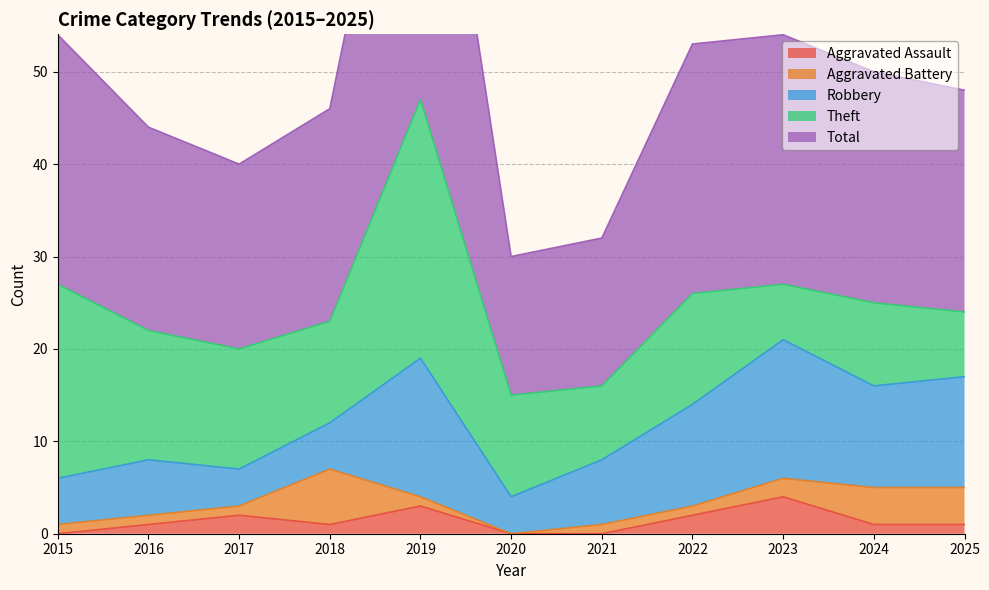

Reading left to right, list all the values displayed in this chart.

Aggravated Assault: 2015=0	2016=1	2017=2	2018=1	2019=3	2020=0	2021=0	2022=2	2023=4	2024=1	2025=1
Aggravated Battery: 2015=1	2016=1	2017=1	2018=6	2019=1	2020=0	2021=1	2022=1	2023=2	2024=4	2025=4
Robbery: 2015=5	2016=6	2017=4	2018=5	2019=15	2020=4	2021=7	2022=11	2023=15	2024=11	2025=12
Theft: 2015=21	2016=14	2017=13	2018=11	2019=28	2020=11	2021=8	2022=12	2023=6	2024=9	2025=7
Total: 2015=27	2016=22	2017=20	2018=23	2019=47	2020=15	2021=16	2022=27	2023=27	2024=25	2025=24